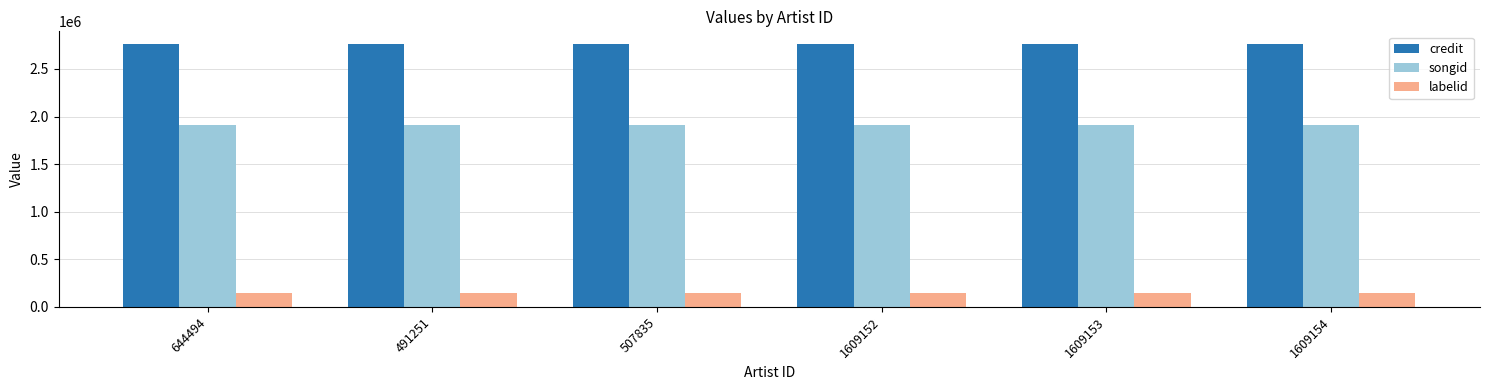

At how many categories does at least one series exceed 1946189?

6